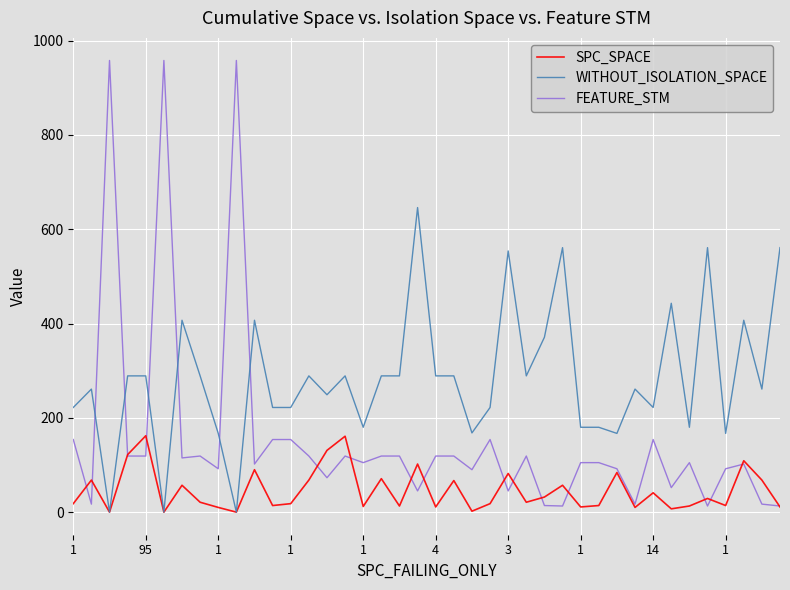

True or false: FEATURE_STM and WITHOUT_ISOLATION_SPACE cross at least once.

True